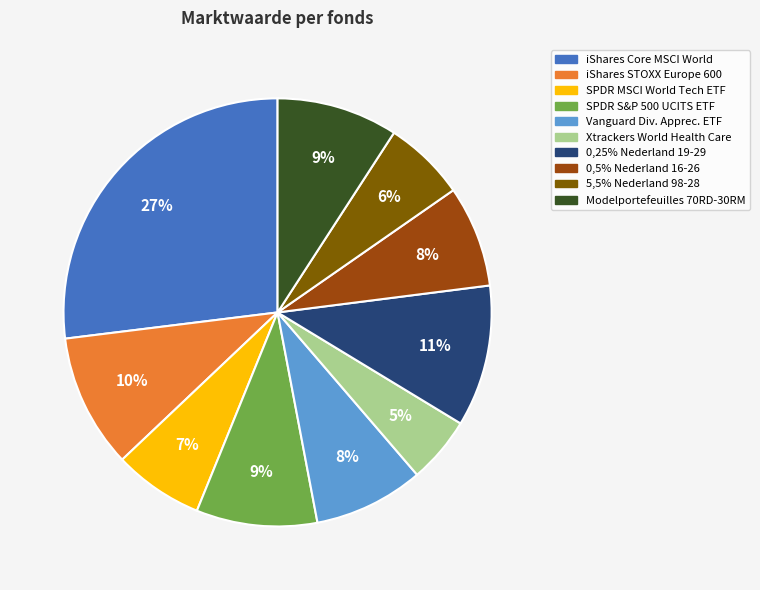

Is there any slice that represents more than half of the pie?

No